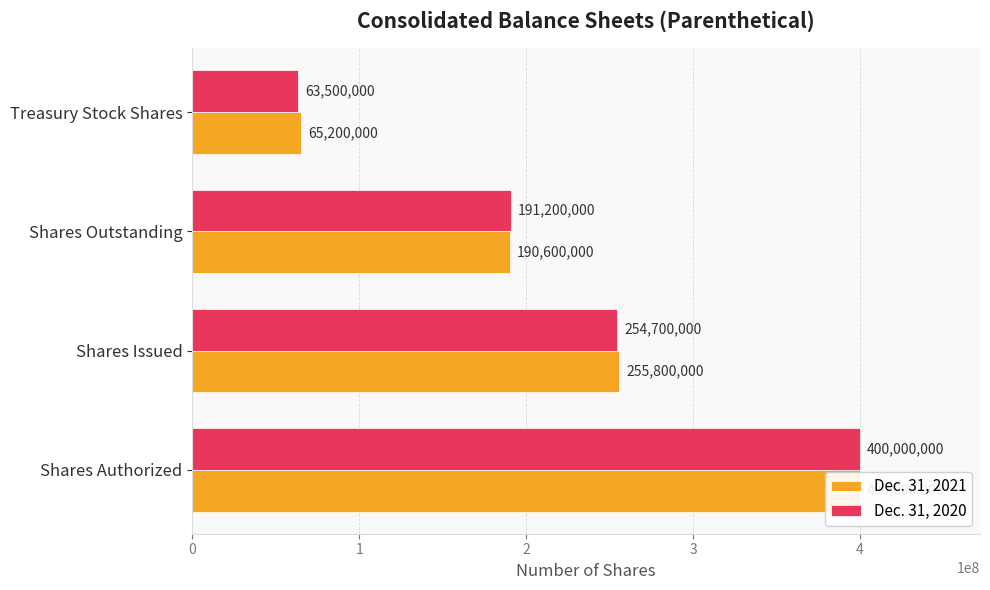

How many bars are there in total?

8